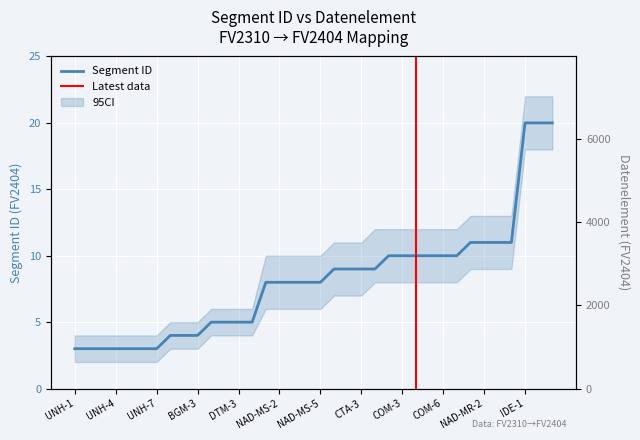

Rank the series by their maximum value, from lowest to highest.

Segment ID_FV2404, Datenelement_FV2404